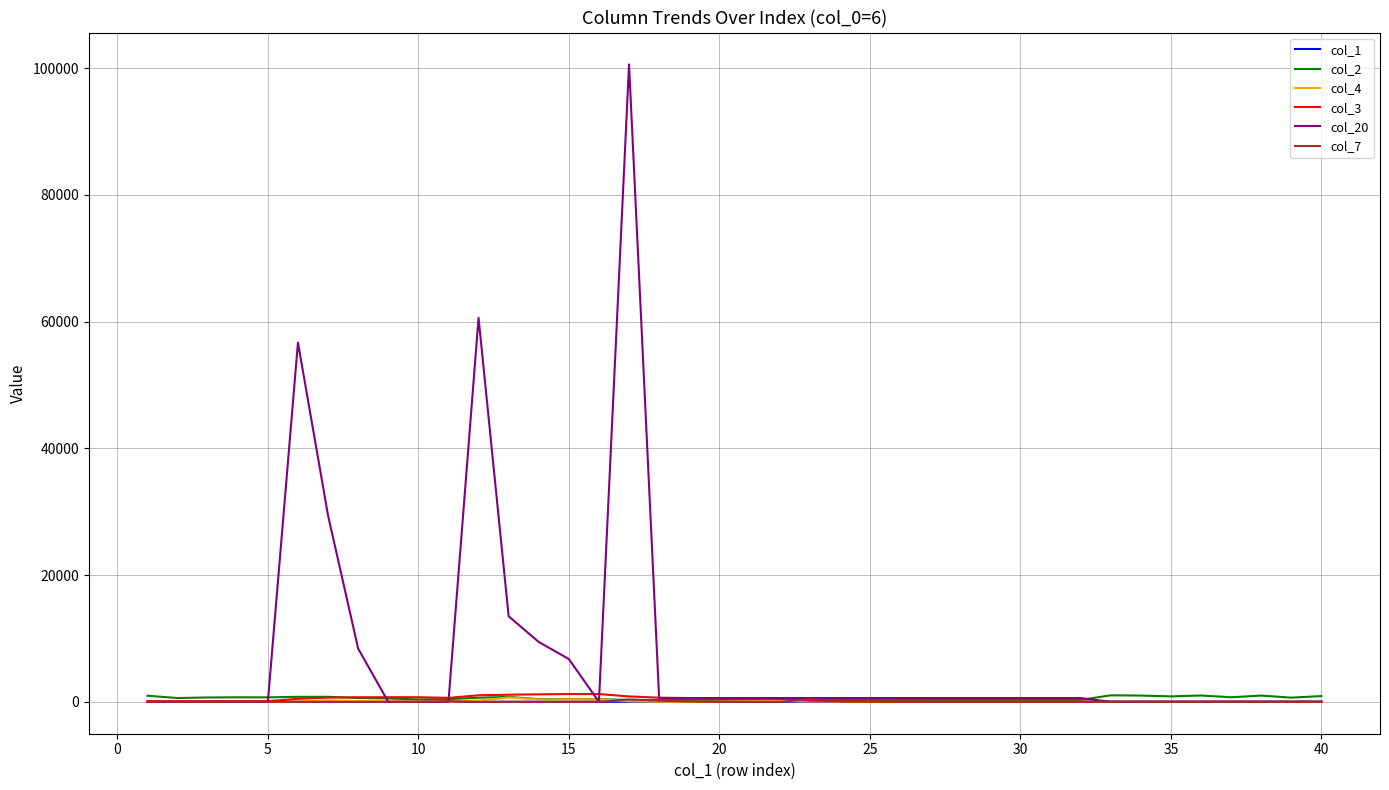

Which series has the largest total across all categories?

col_20